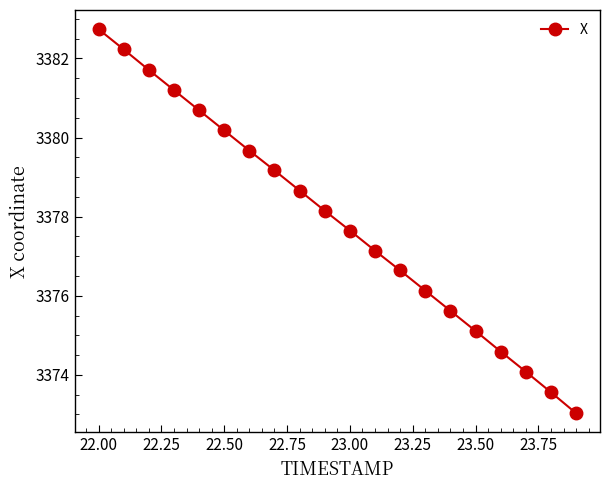

Reading left to right, what are all the values shown in this chart?

3382.7	3382.2	3381.7	3381.2	3380.7	3380.2	3379.7	3379.2	3378.7	3378.2	3377.7	3377.1	3376.6	3376.1	3375.6	3375.1	3374.6	3374.1	3373.6	3373.0